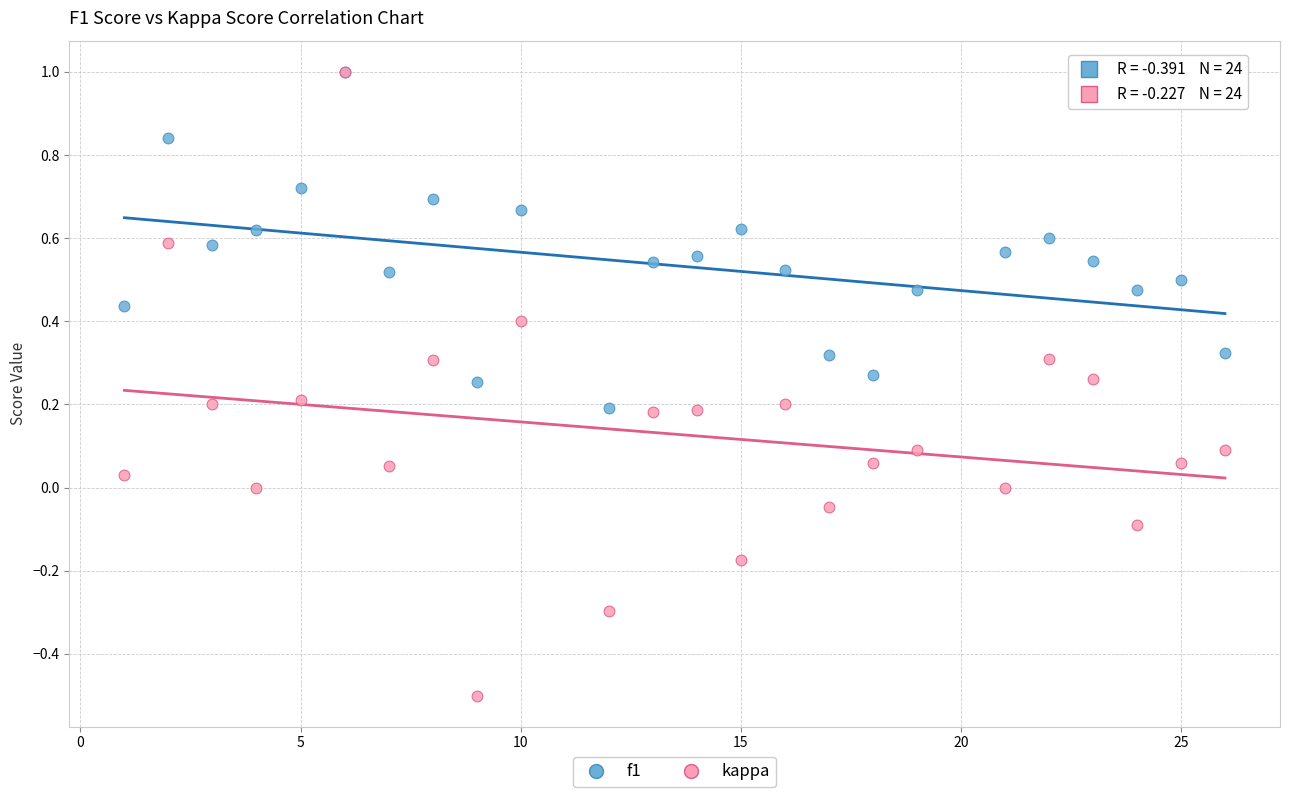

What are all the series names shown in the legend?

f1, kappa